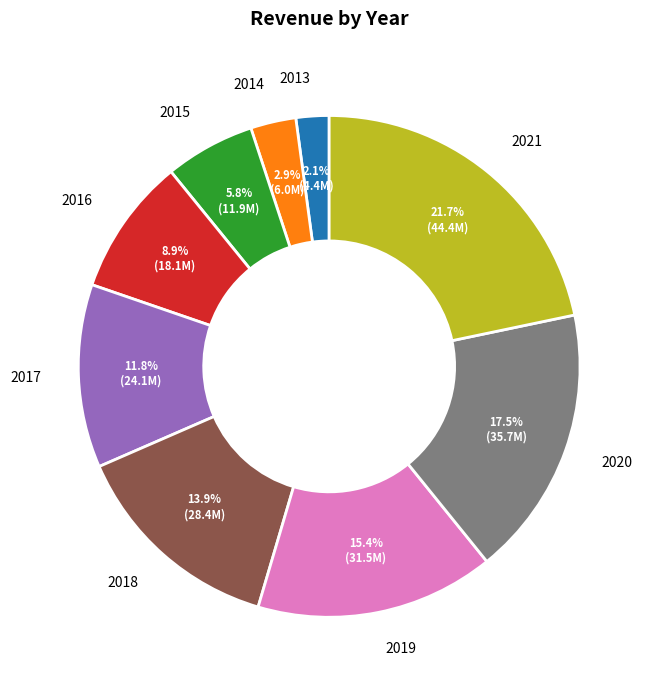

To the nearest percent, what portion does 2014 represent?

3%